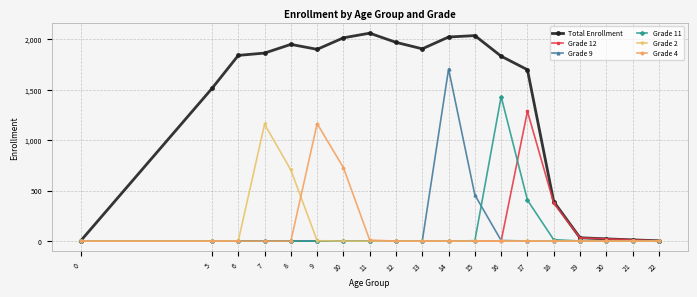

Which series has the widest spread of values?

Total Enrollment